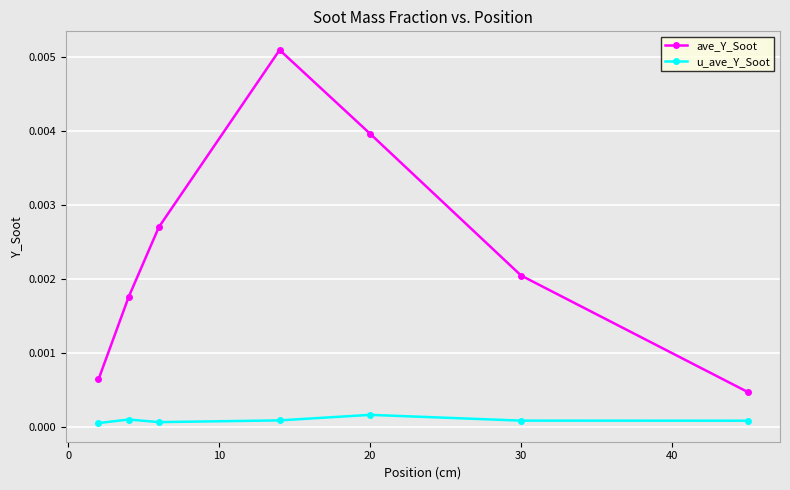

What are all the series names shown in the legend?

ave_Y_Soot, u_ave_Y_Soot